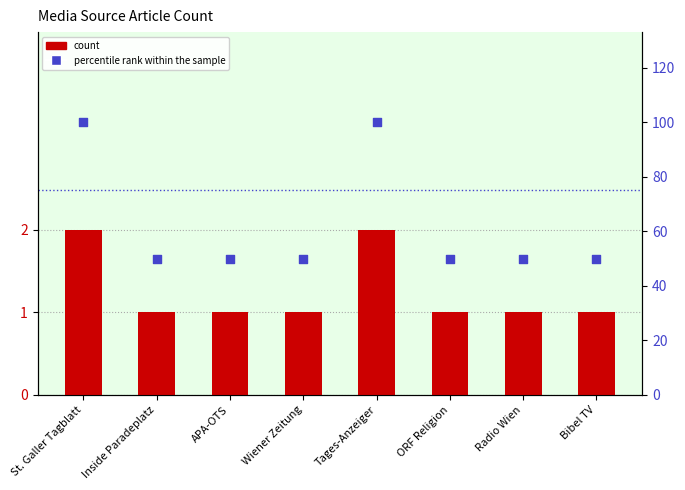

Is the value of count at Wiener Zeitung greater than the value of percentile rank within the sample at Wiener Zeitung?

No